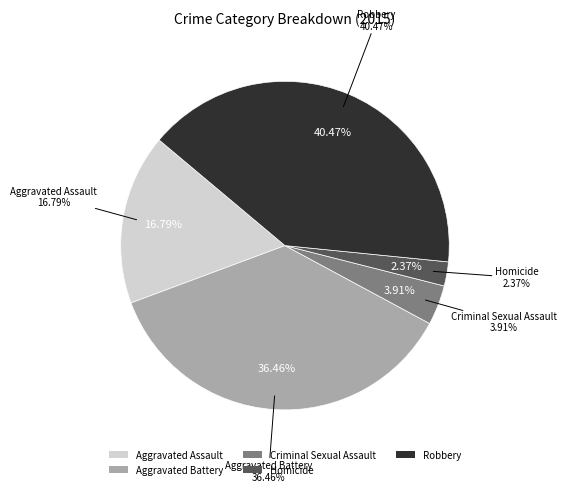

Is it true that Aggravated Battery is 36% of the pie?

True